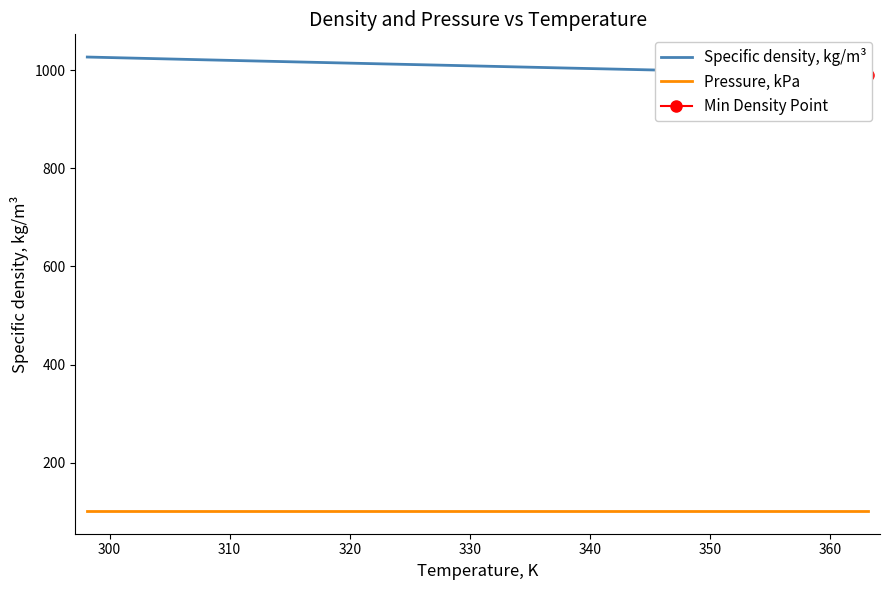

True or false: Pressure, kPa and Specific density, kg/m³ cross at least once.

False